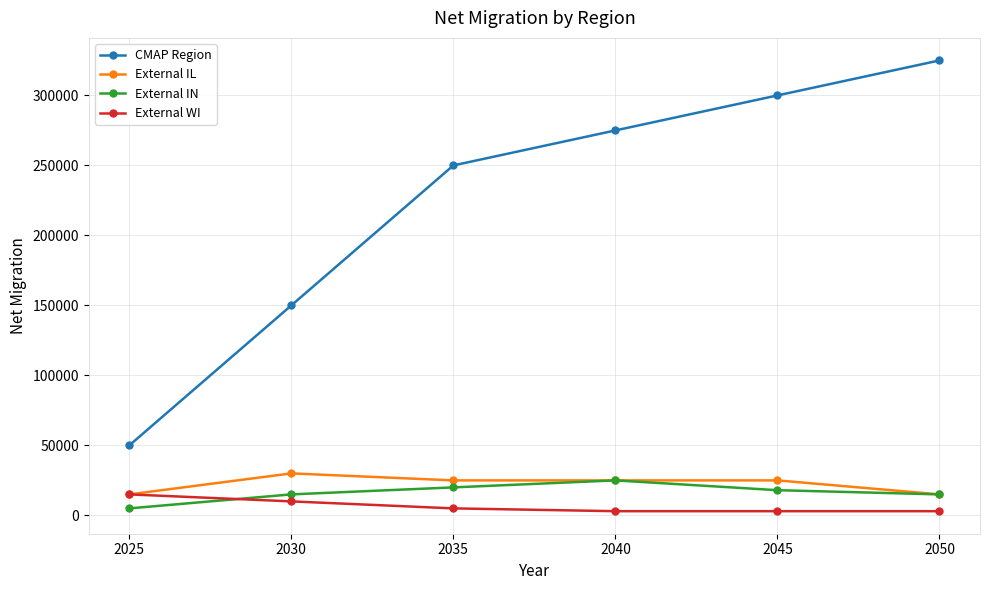

Reading left to right, extract all data points from this chart.

CMAP Region: 2025=50000	2030=150000	2035=250000	2040=275000	2045=300000	2050=325000
External IL: 2025=15000	2030=30000	2035=25000	2040=25000	2045=25000	2050=15000
External IN: 2025=5000	2030=15000	2035=20000	2040=25000	2045=18000	2050=15000
External WI: 2025=15000	2030=10000	2035=5000	2040=3000	2045=3000	2050=3000